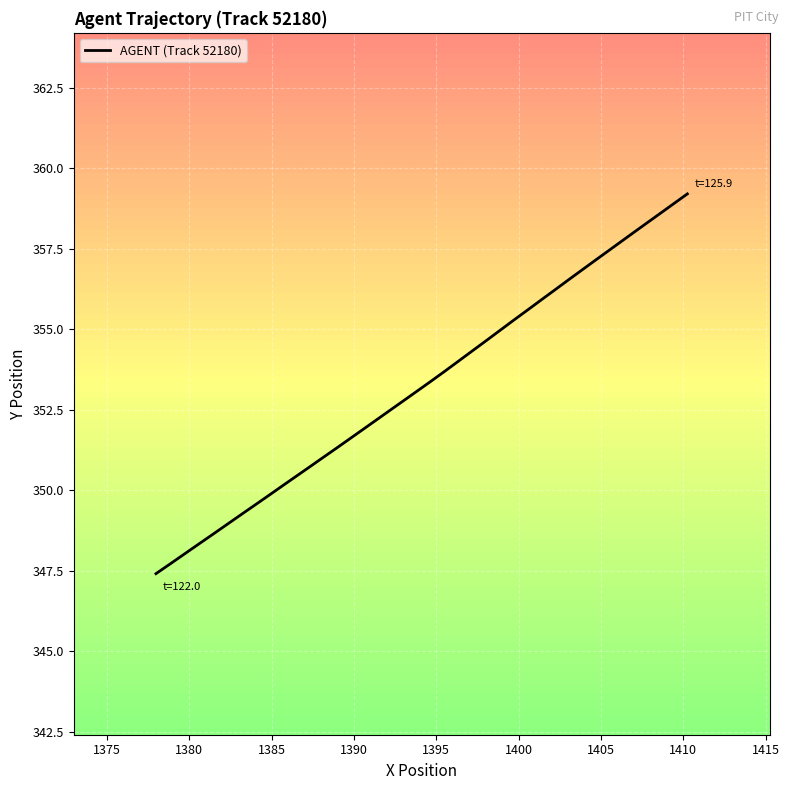

What is the minimum value for AGENT (Track 52180)?

347.4